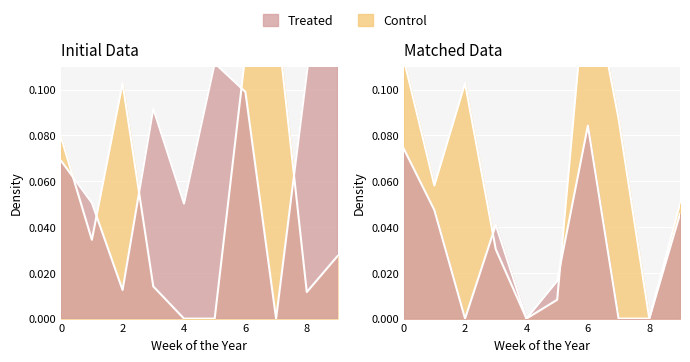

True or false: 1 has a value of 0.2 at 2.

False